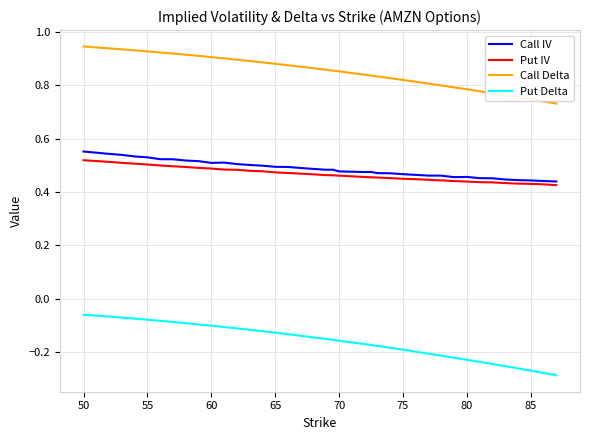

Which series has the largest total across all categories?

Call Delta